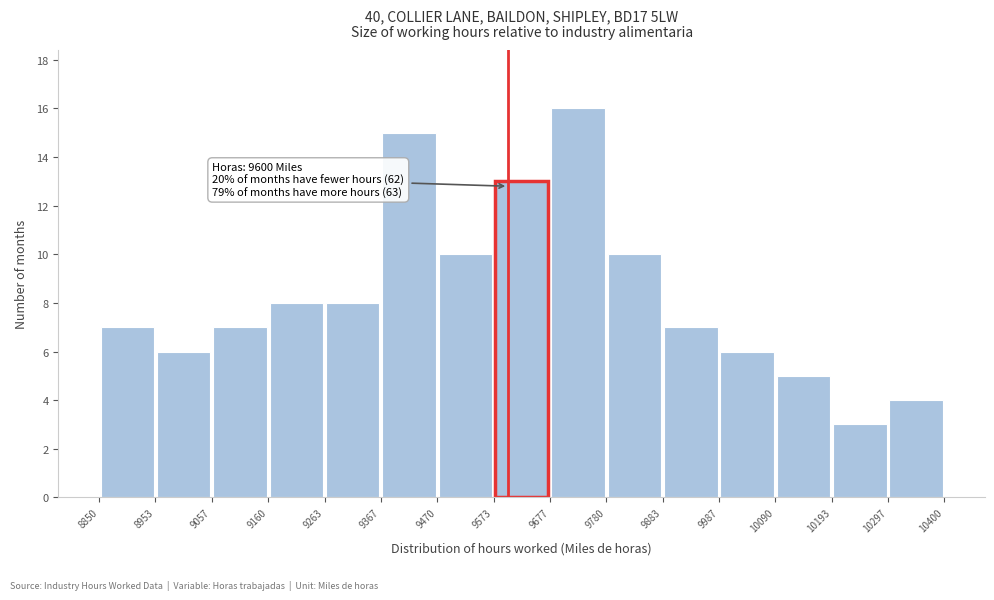

Which range on the x-axis has the tallest bar?

9677 to 9780